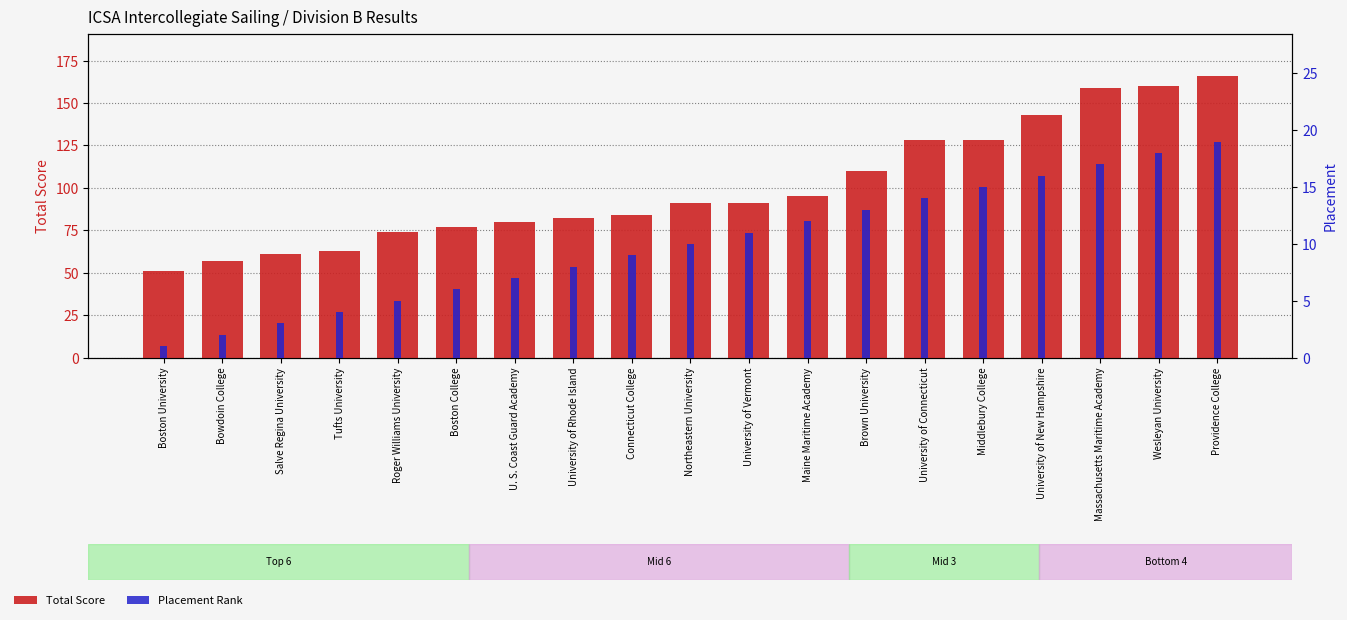

What is the label of the 9th bar from the right?

University of Vermont